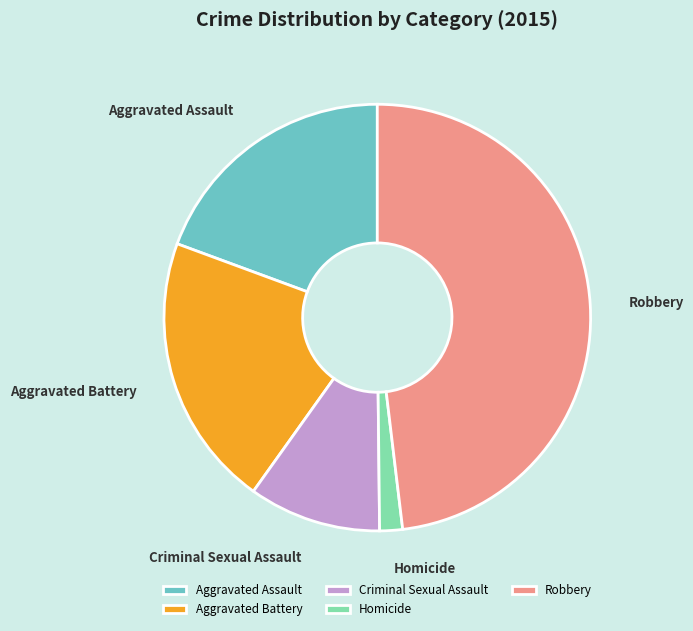

How many slices are in this pie chart?

5